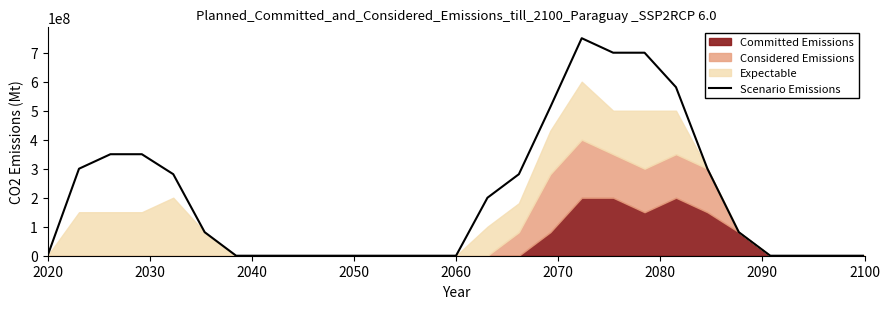

What is the highest value of the Scenario Emissions series?

750000000